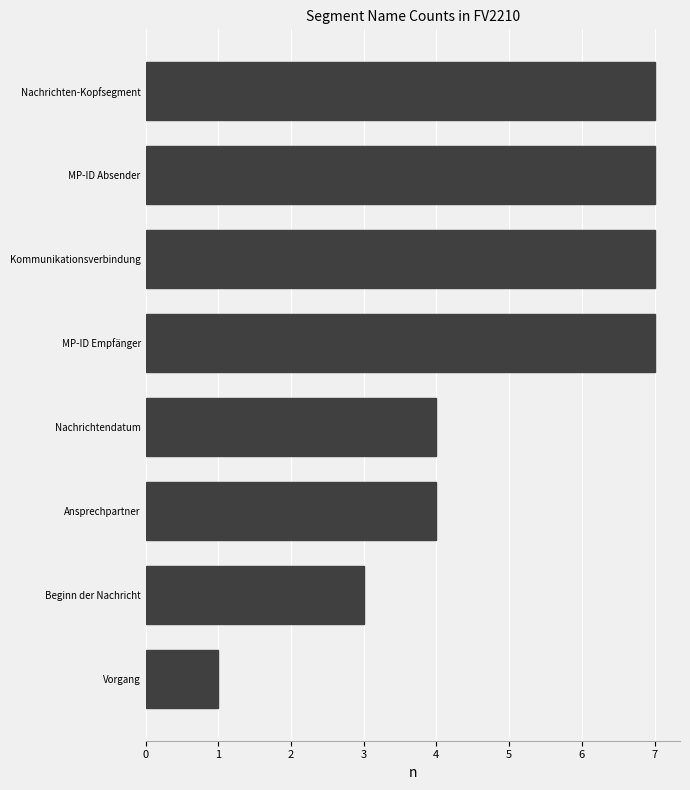

What is the greatest value displayed?

7